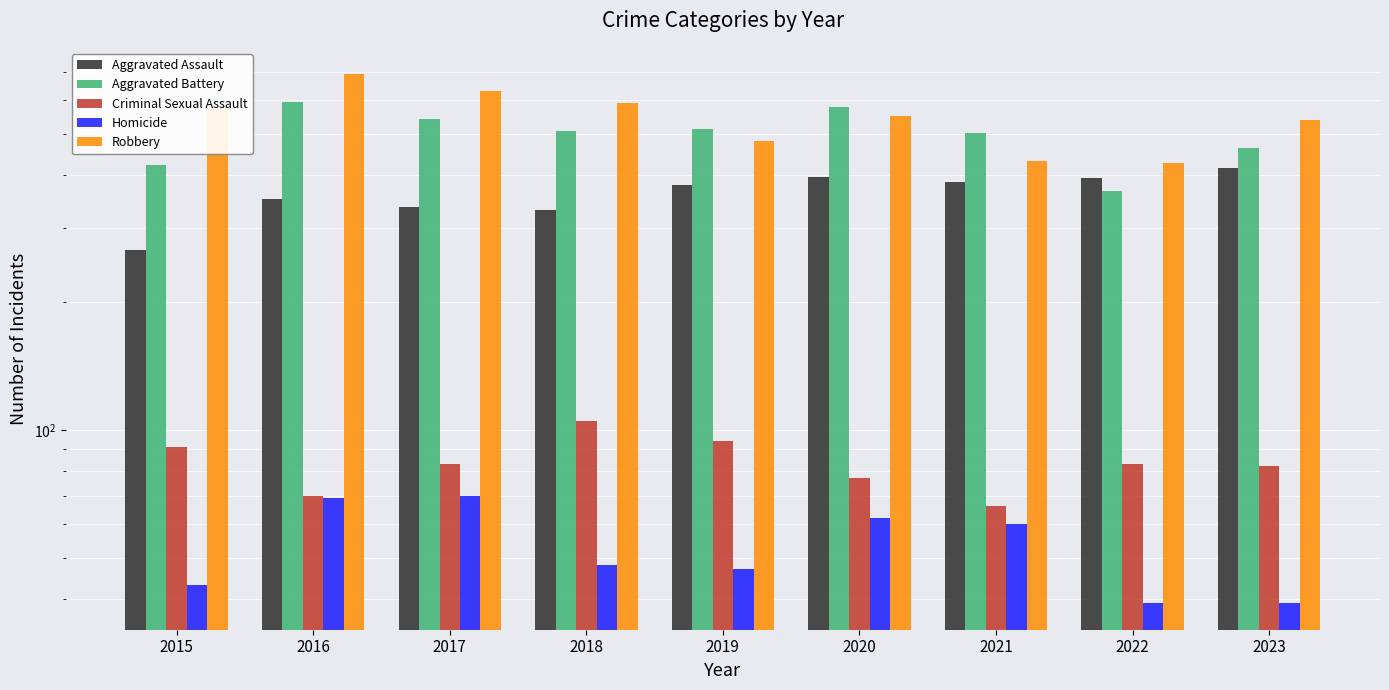

What is the difference between the second highest and second lowest values in the Homicide series?

30